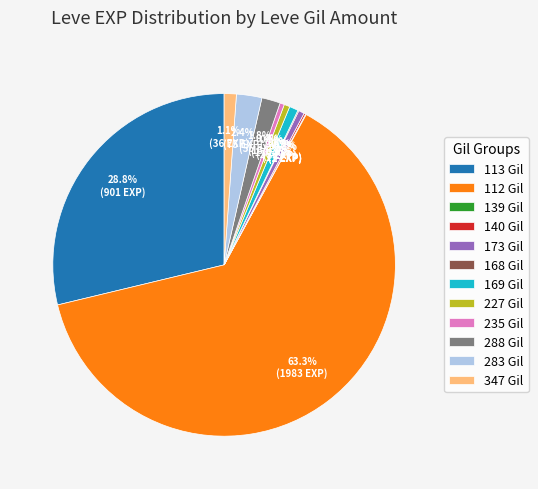

Is there any slice that represents more than half of the pie?

Yes